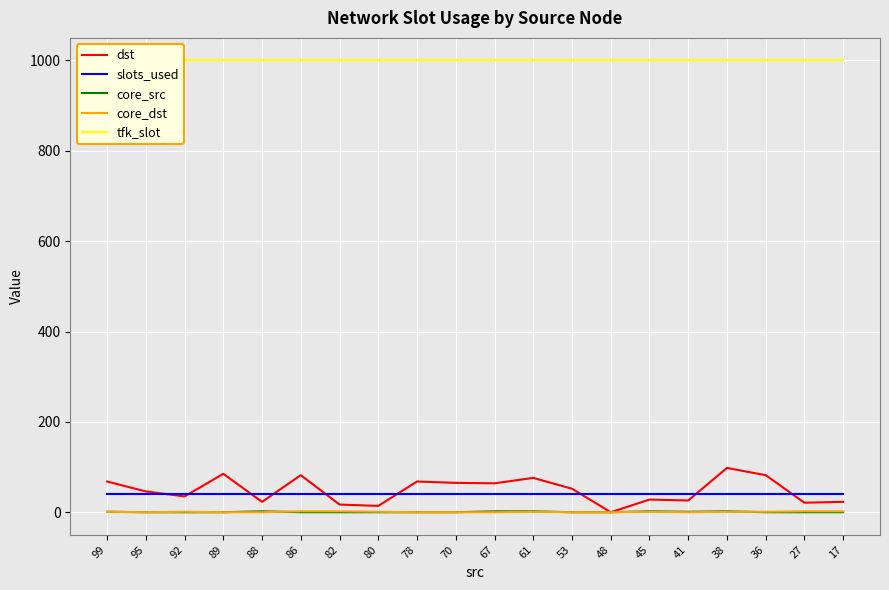

At how many categories does at least one series exceed 270?

20